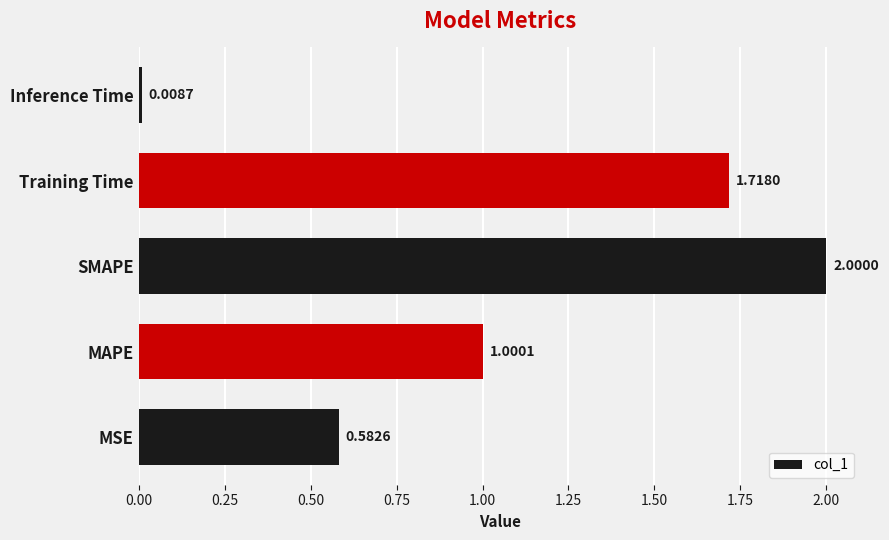

Which category has the lowest value across all series?

Inference Time